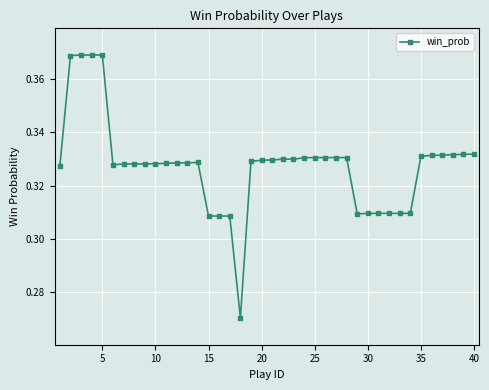

What is the sum of all values?

13.1